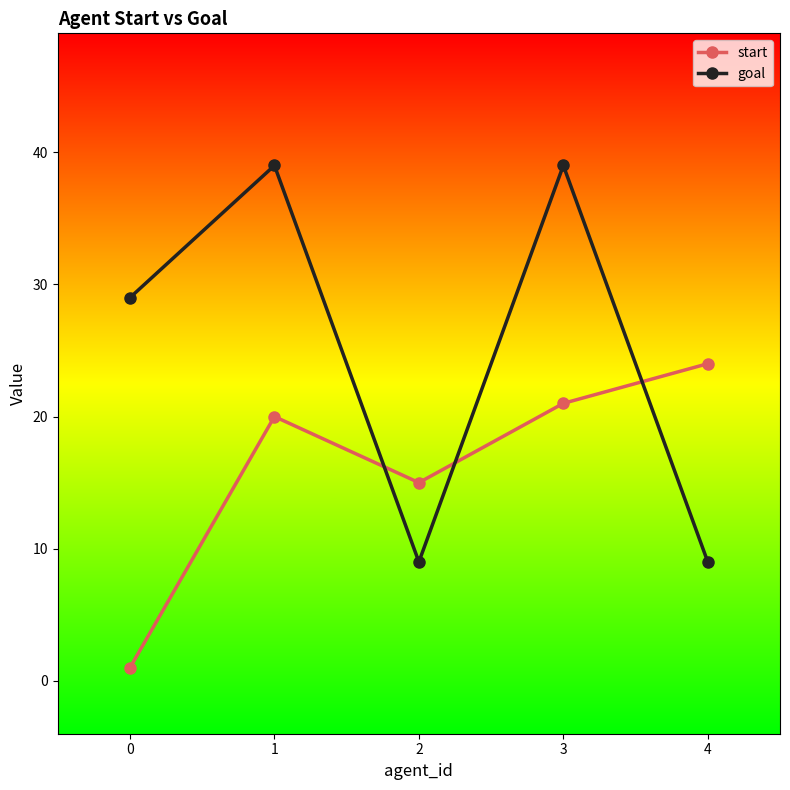

Which series changed the most between 1 and 4?

goal